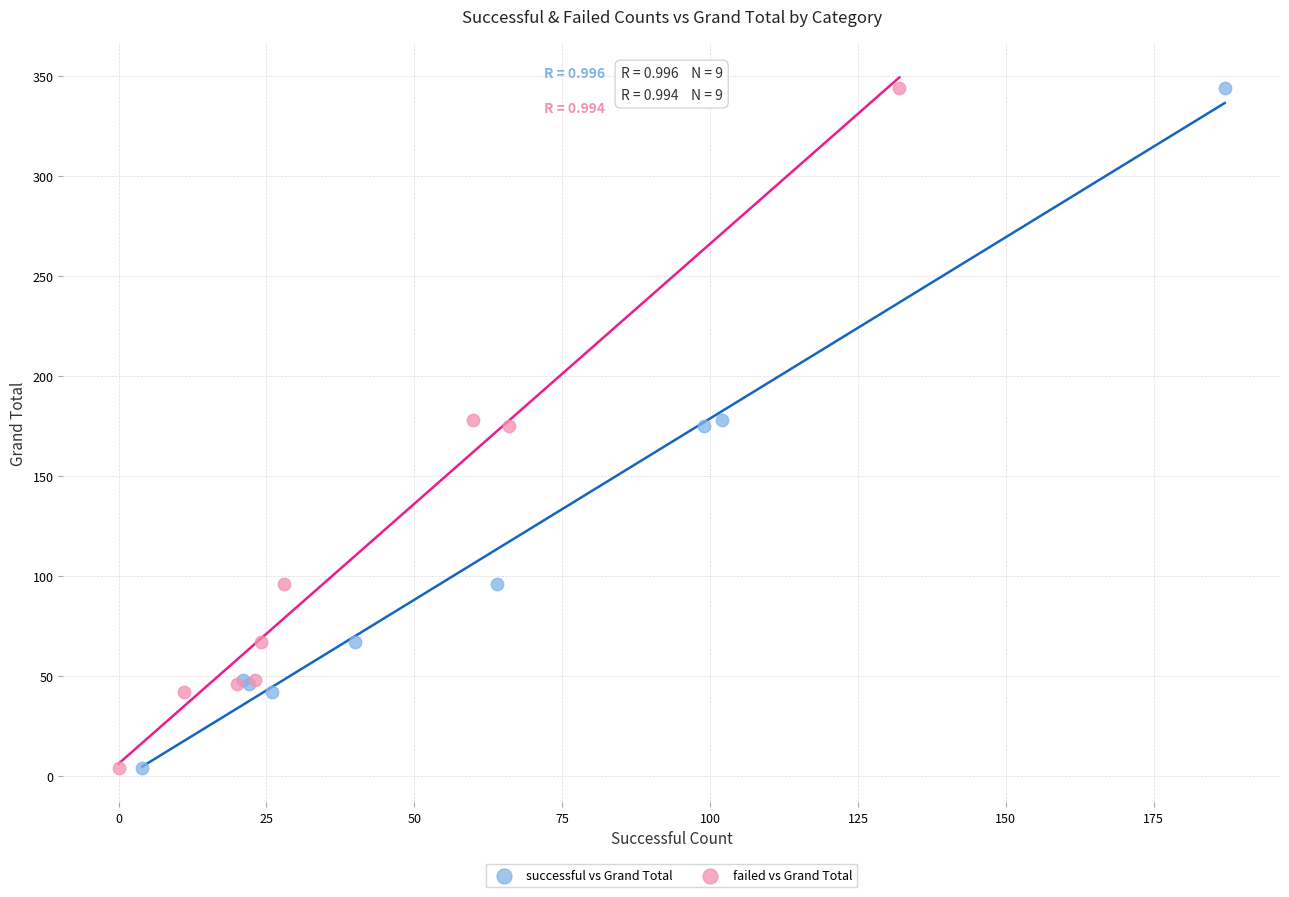

What are all the series names shown in the legend?

successful vs Grand Total, failed vs Grand Total